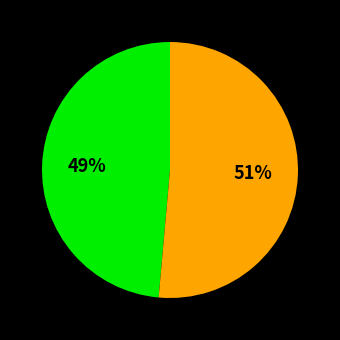

To the nearest percent, what is the average slice percentage?

50%